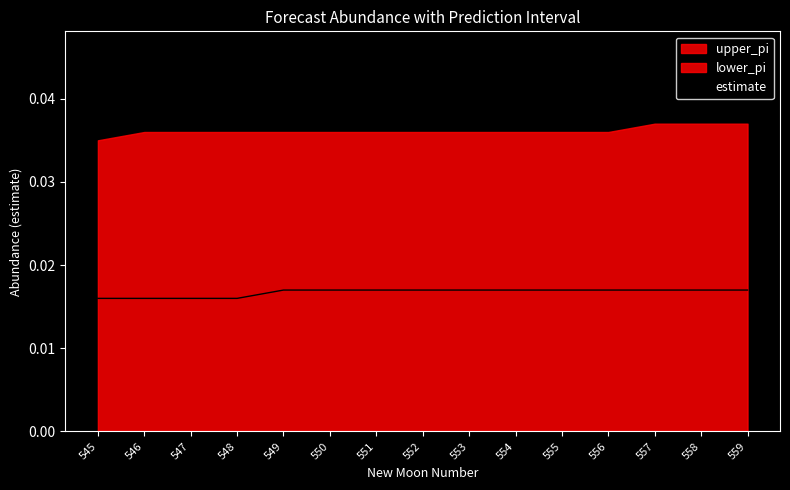

Is it true that the value at 554 is 0.0?

True